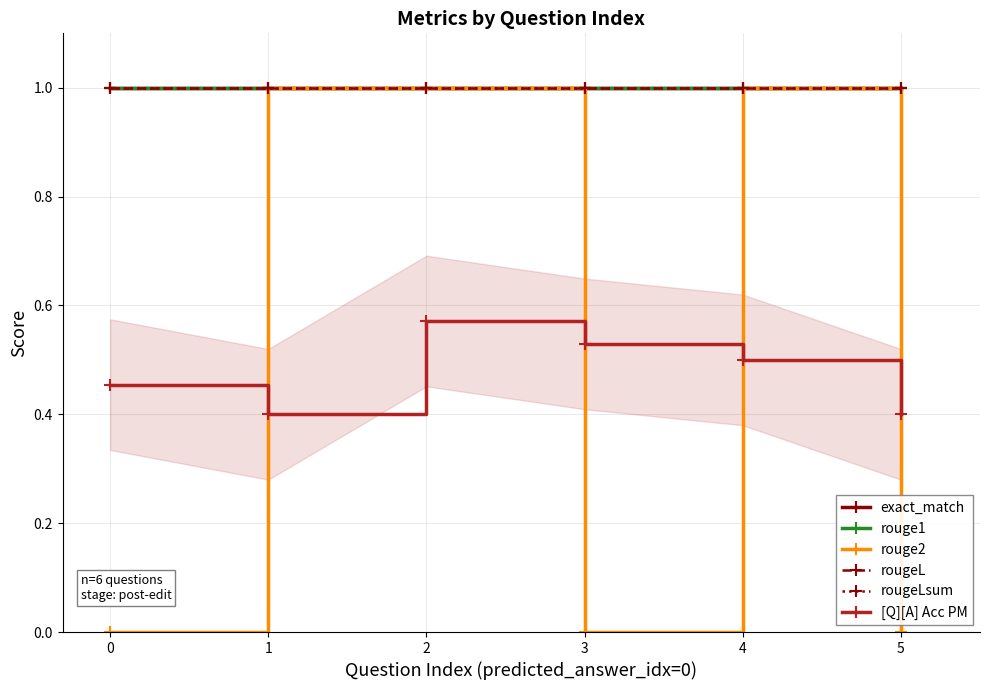

True or false: exact_match and rouge1 intersect in this chart.

False